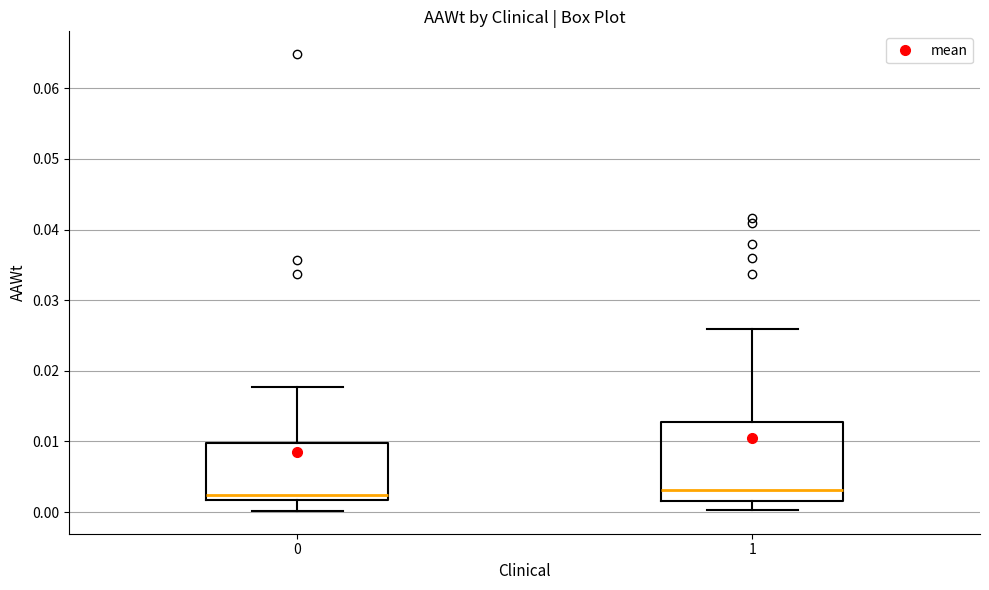

Reading left to right, read every box against the y-axis: the position of its median line, the range the box covers, and the ends of its whiskers. The values are not printed on the chart, so give them approximately, as read against the axis.

0: median 0.002 (just above the box's lower edge), box 0.002 to 0.010, whiskers 0.000 to 0.018
1: median 0.003, box 0.002 to 0.013, whiskers 0.000 to 0.026